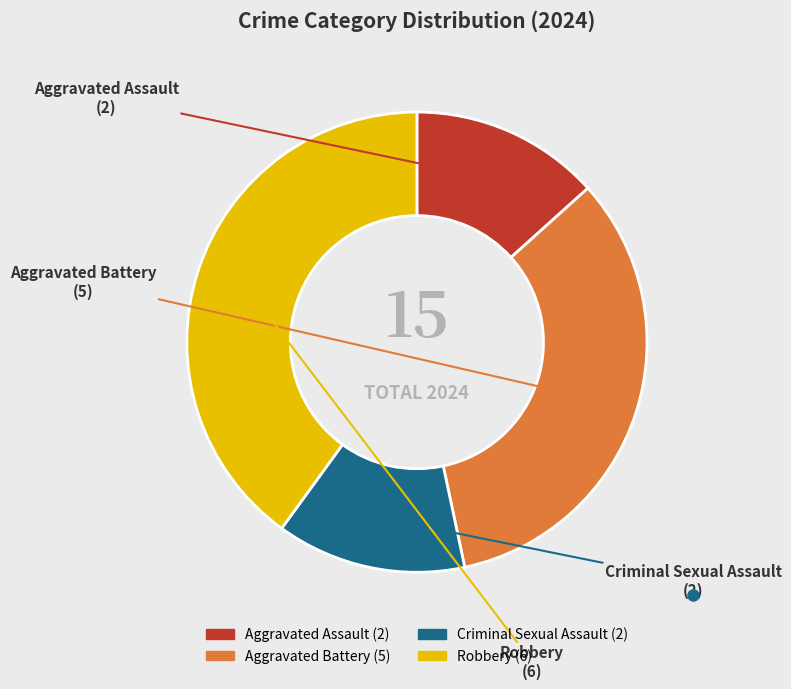

The Criminal Sexual Assault slice represents 13% of the pie. True or false?

True